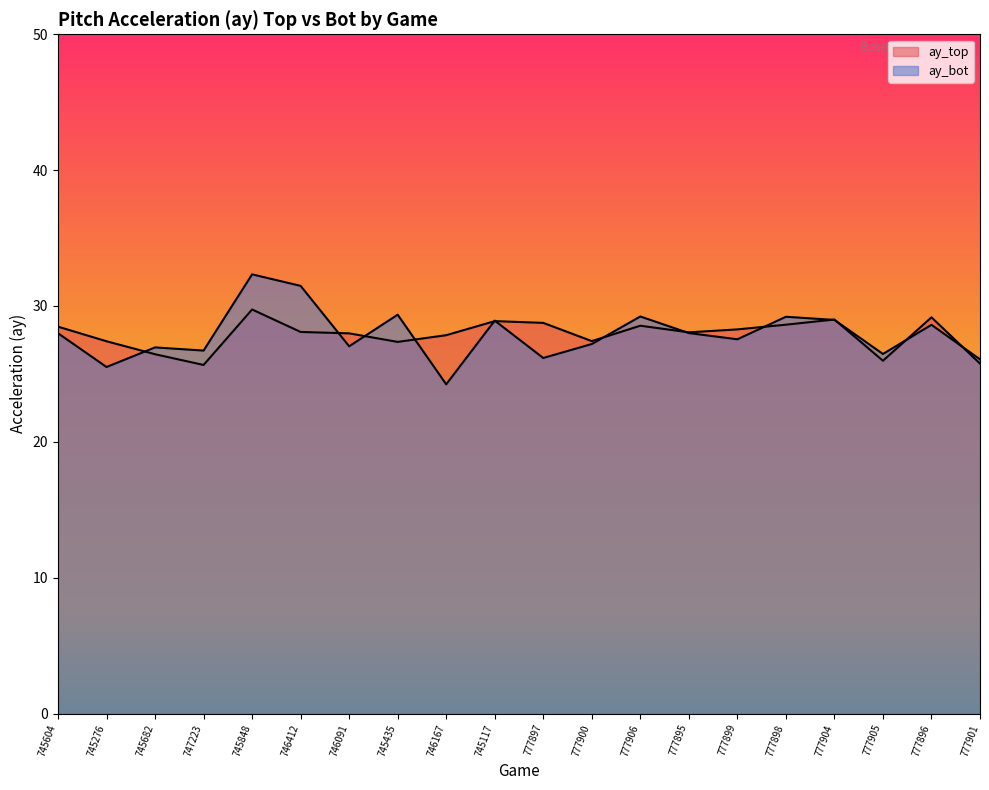

How many lines are shown in the chart?

2